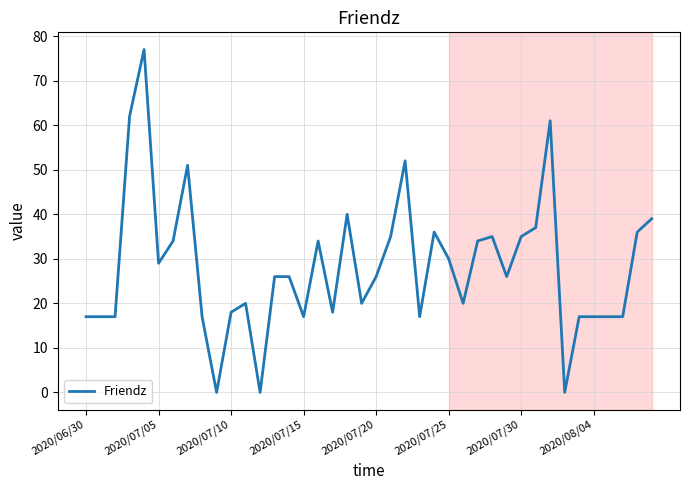

What is the sum of all values?

1127